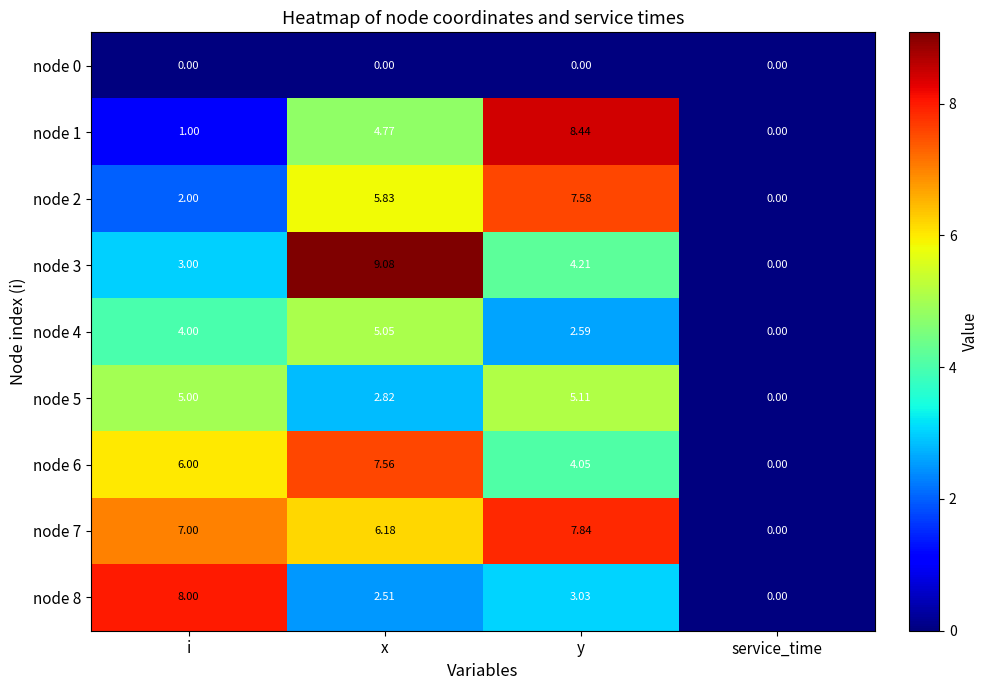

At which label is node 3 closest to 4?

y